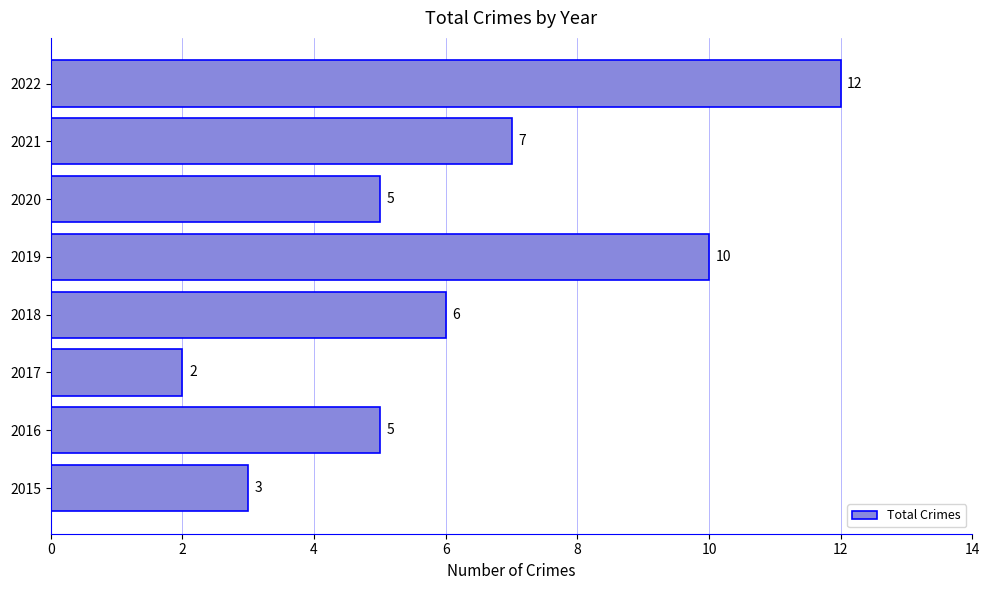

Between 2017 and 2016, which is larger?

2016